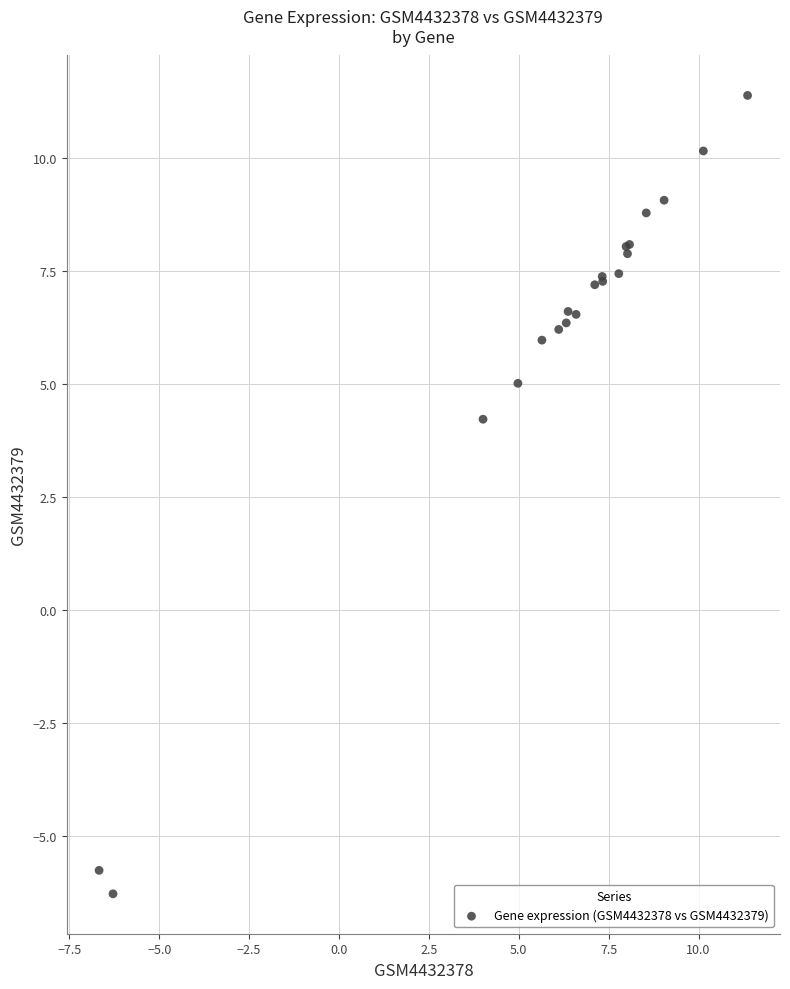

What Y value in the scatter plot is closest to 2?

4.2